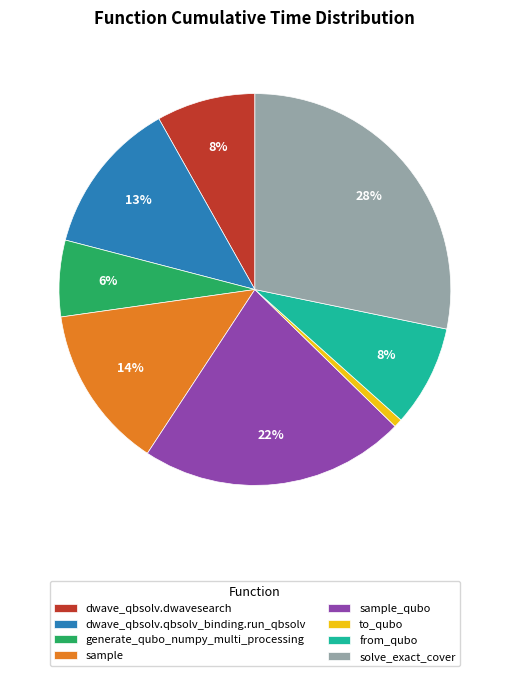

Do sample_qubo and from_qubo together represent more than half of the pie?

No